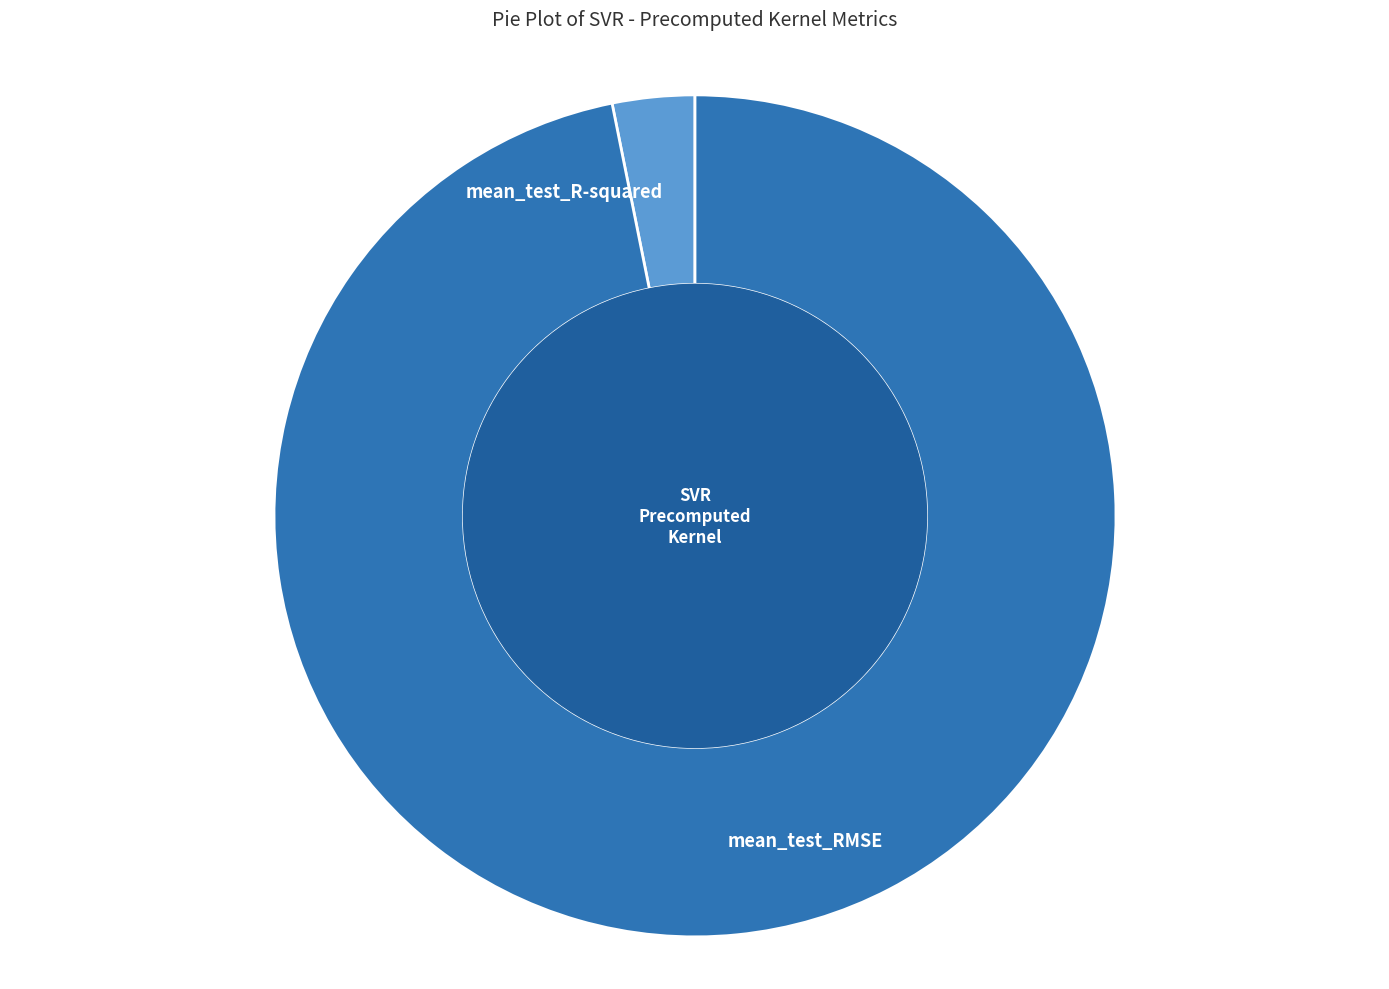

Which category has the smallest portion of the pie?

mean_test_R-squared